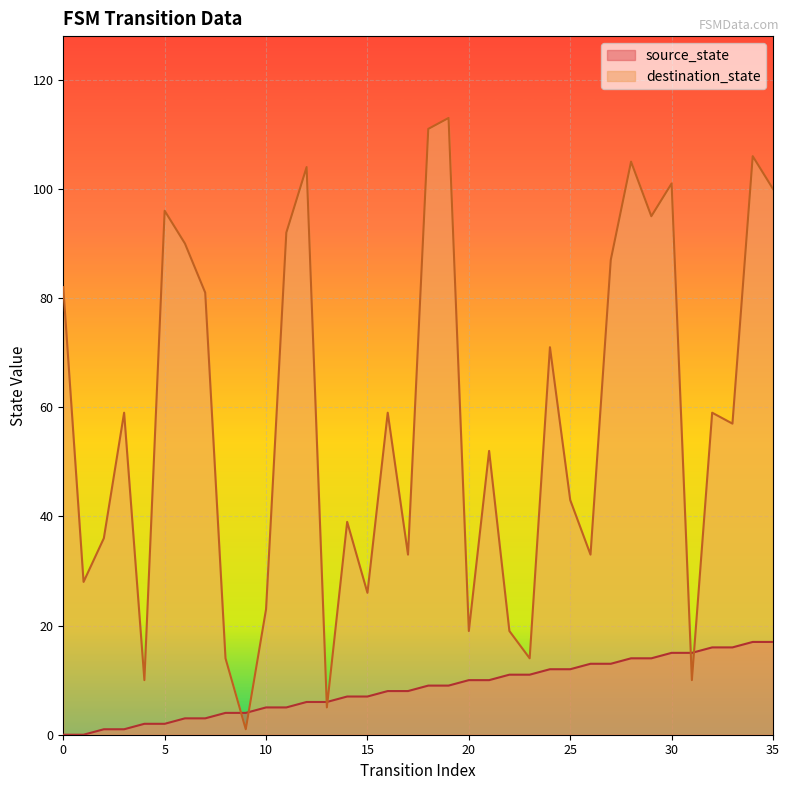

The source_state series shows 4 at 26. True or false?

False